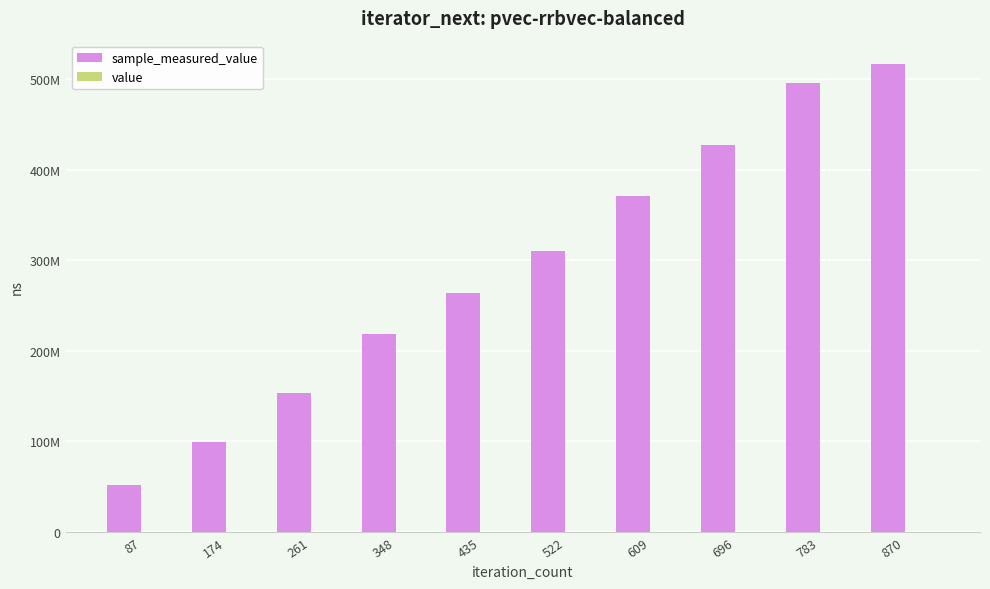

What is the average value of the value series?

60000